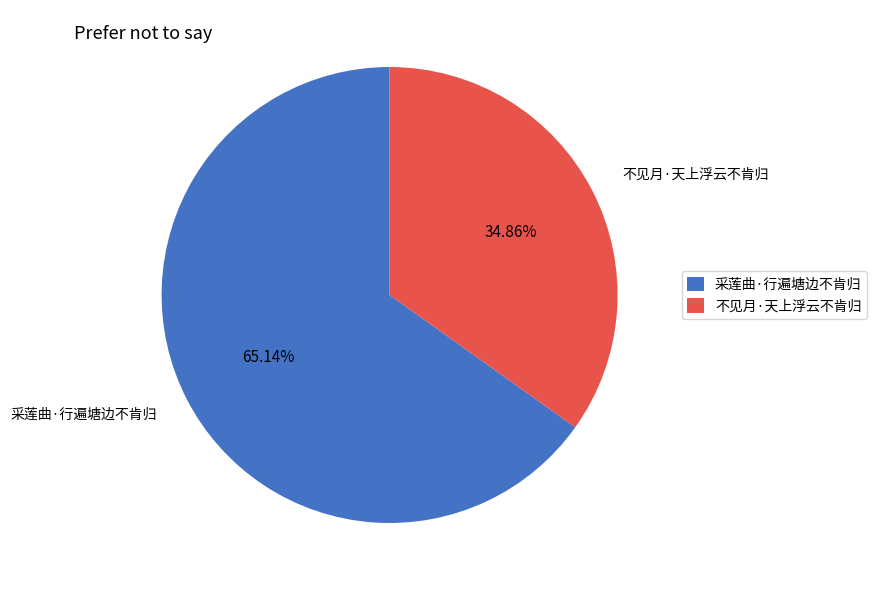

Rank the categories by value from lowest to highest.

不见月·天上浮云不肯归, 采莲曲·行遍塘边不肯归